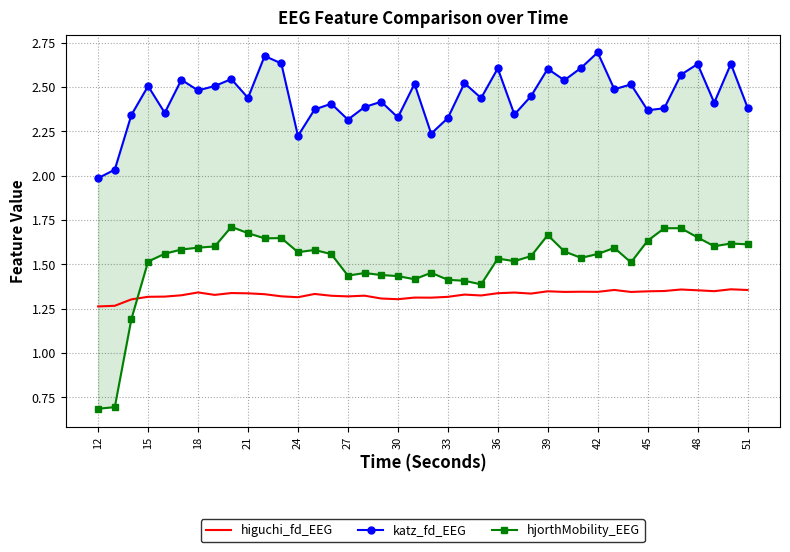

The value of higuchi_fd_EEG at 21 is 0.7. True or false?

False